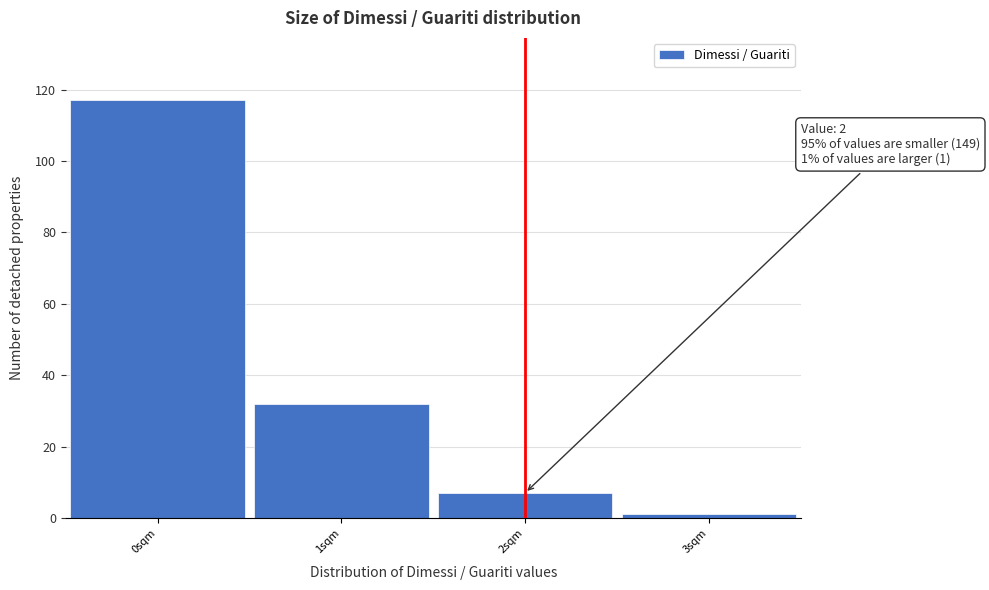

Over which range of the x-axis is the bar tallest?

-0.5 to 0.5